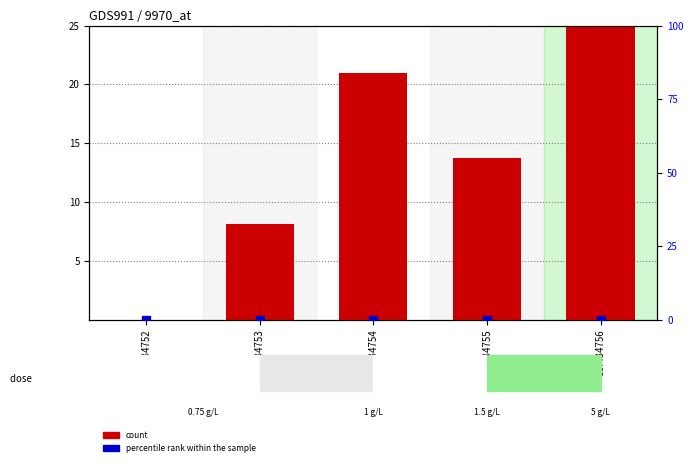

What is the total value across all series at GSM34754?

21.0